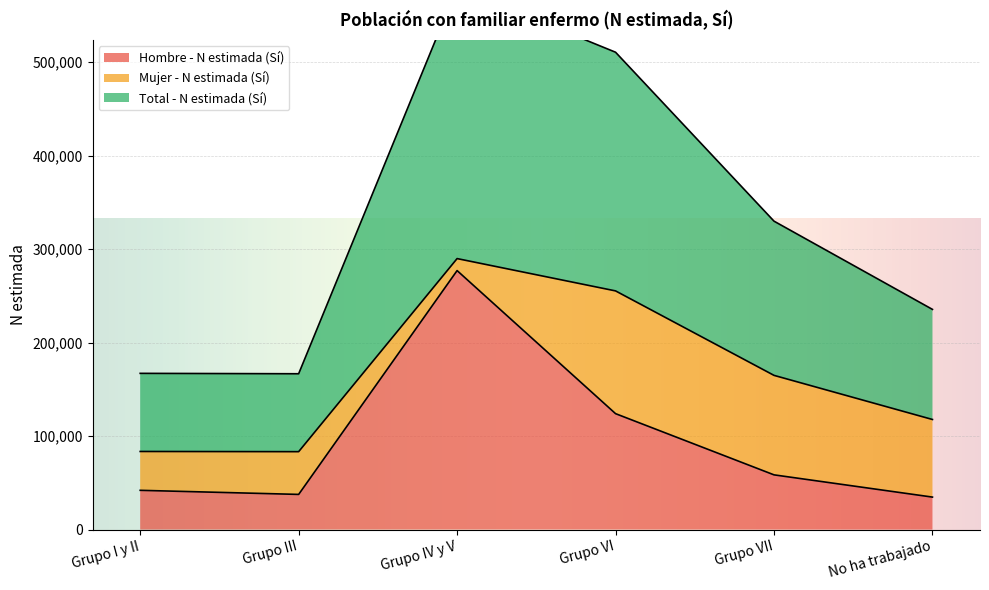

At how many categories does at least one series exceed 186296?

4